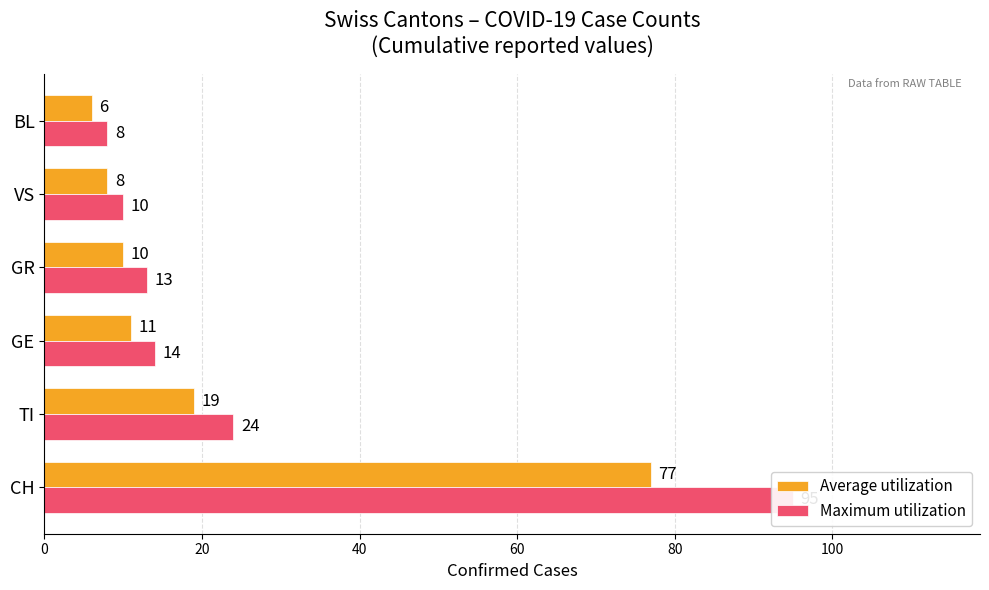

What are all the series names shown in the legend?

Average utilization, Maximum utilization